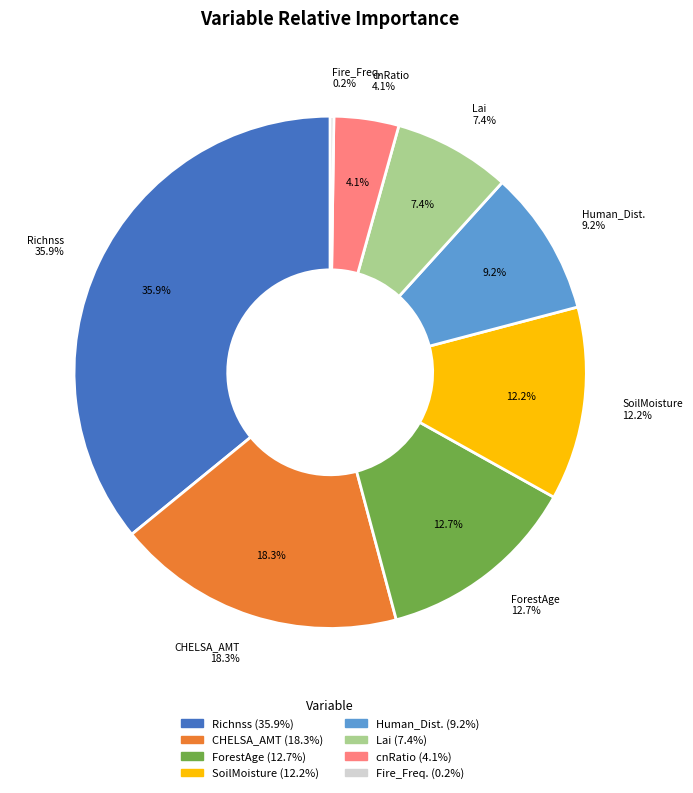

True or false: cnRatio accounts for 4% of the total.

True